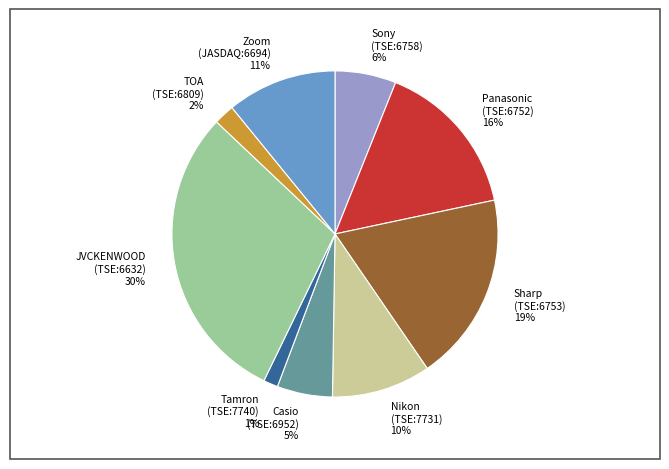

What is the smallest slice in the pie chart?

Tamron (TSE:7740) 1%